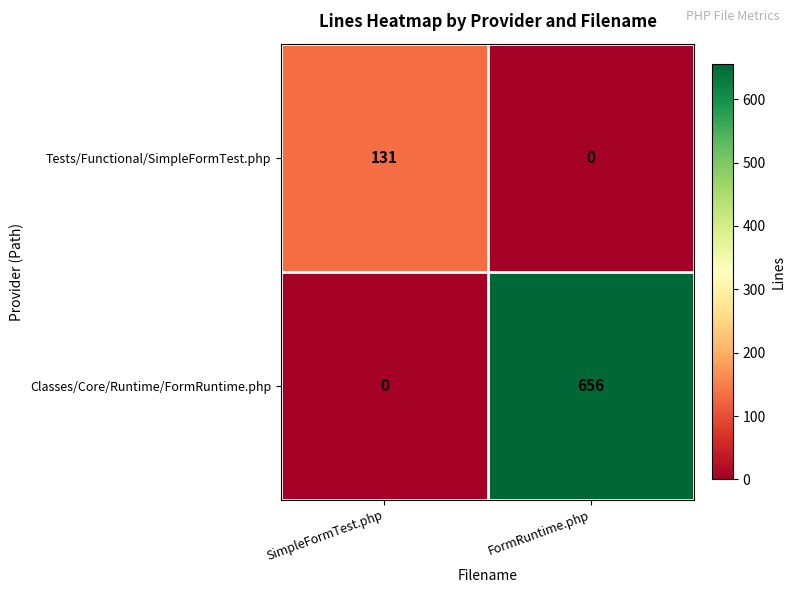

Reading left to right, list all the values displayed in this chart.

Tests/Functional/SimpleFormTest.php: 131	0
Classes/Core/Runtime/FormRuntime.php: 0	656